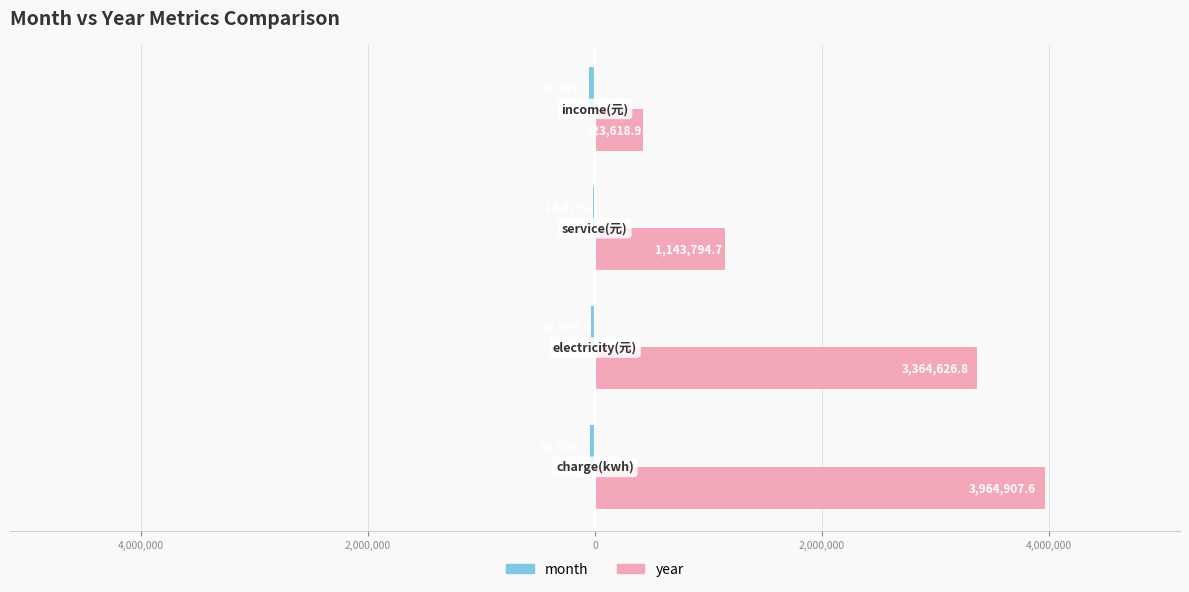

How many bars are there in total?

8